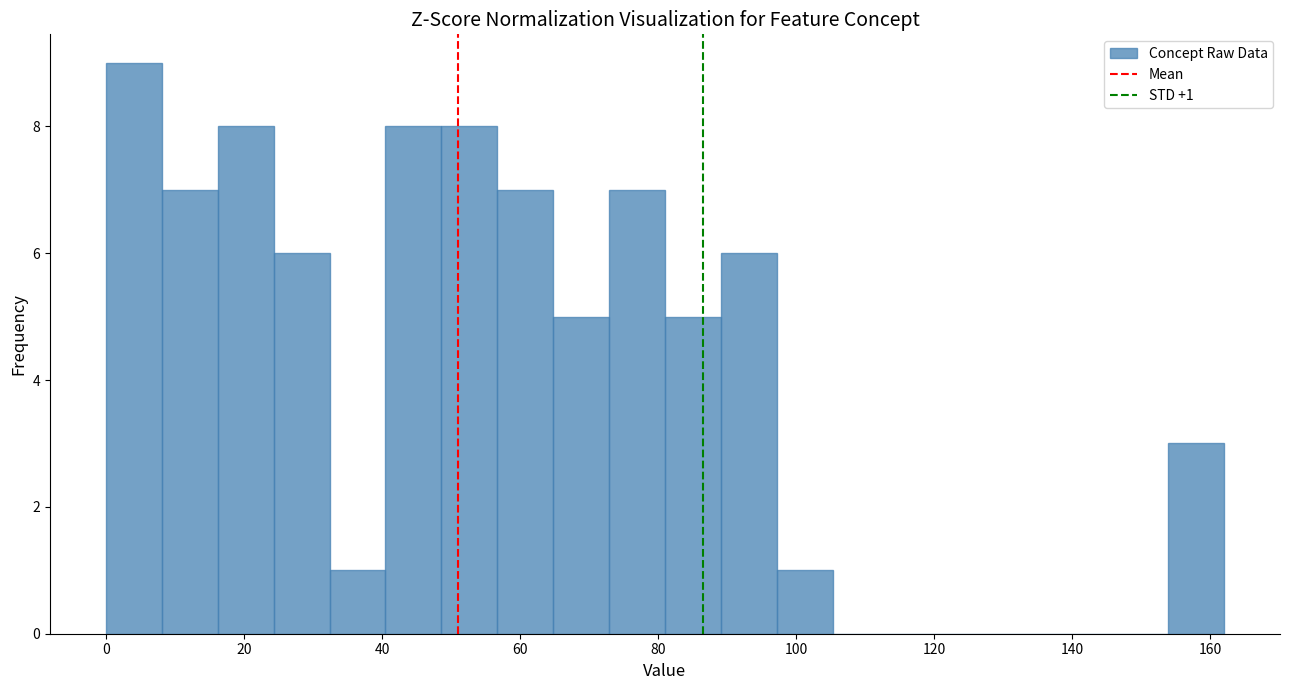

Over which range of the x-axis is the bar tallest?

0 to 8